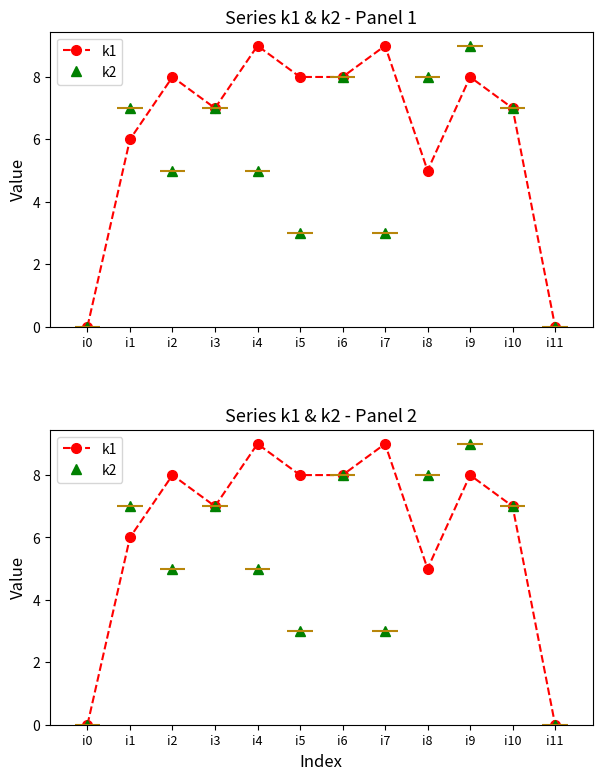

The value of k1 at i2 is 8. True or false?

True